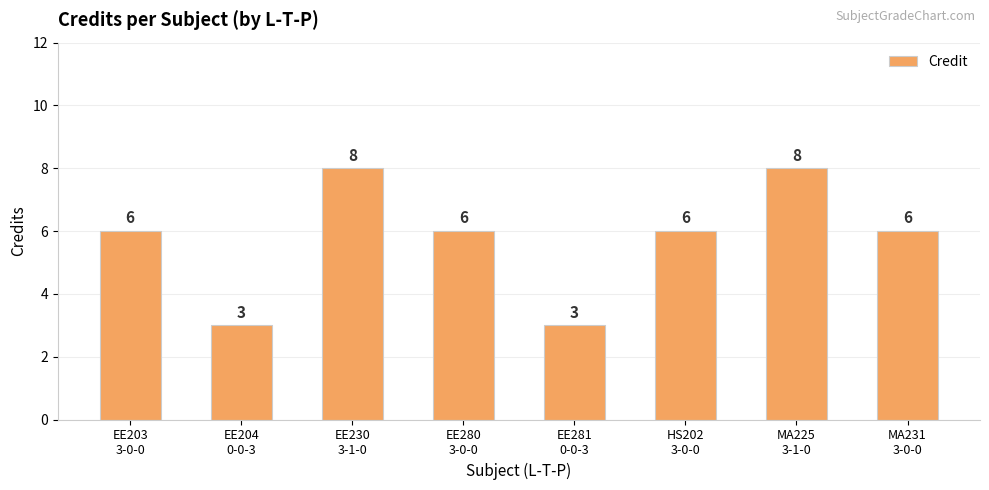

How many distinct data groups are displayed?

1